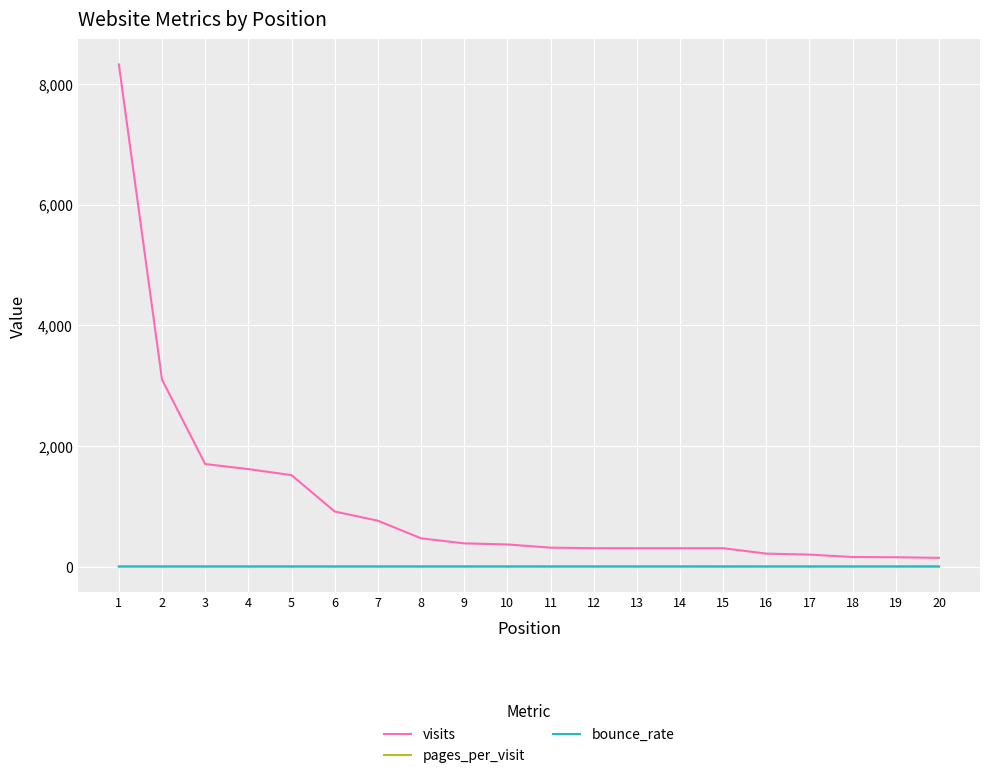

Which series has the largest total across all categories?

visits